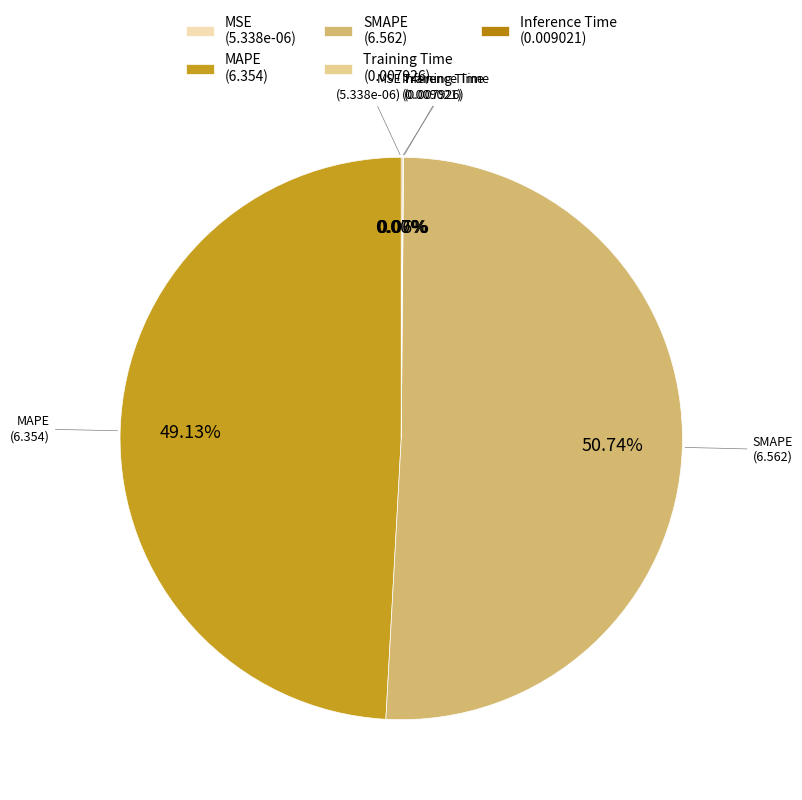

Is there a majority slice in this chart?

Yes